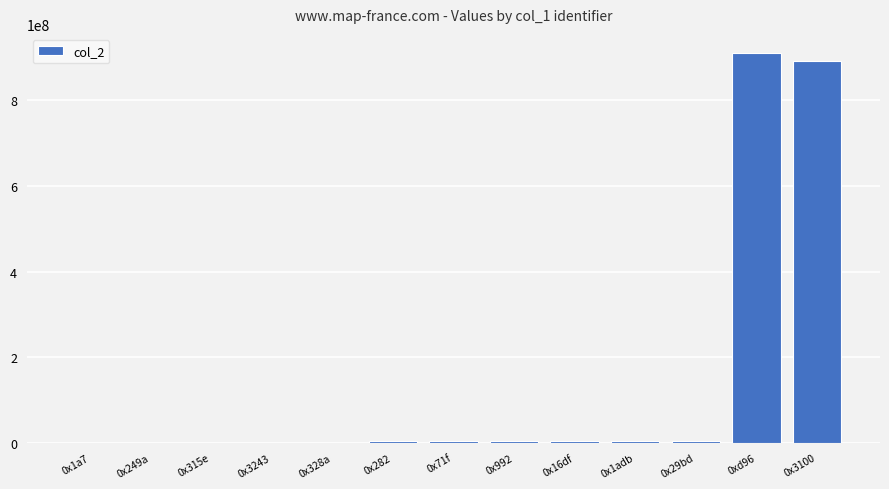

What is the greatest value displayed?

909455920